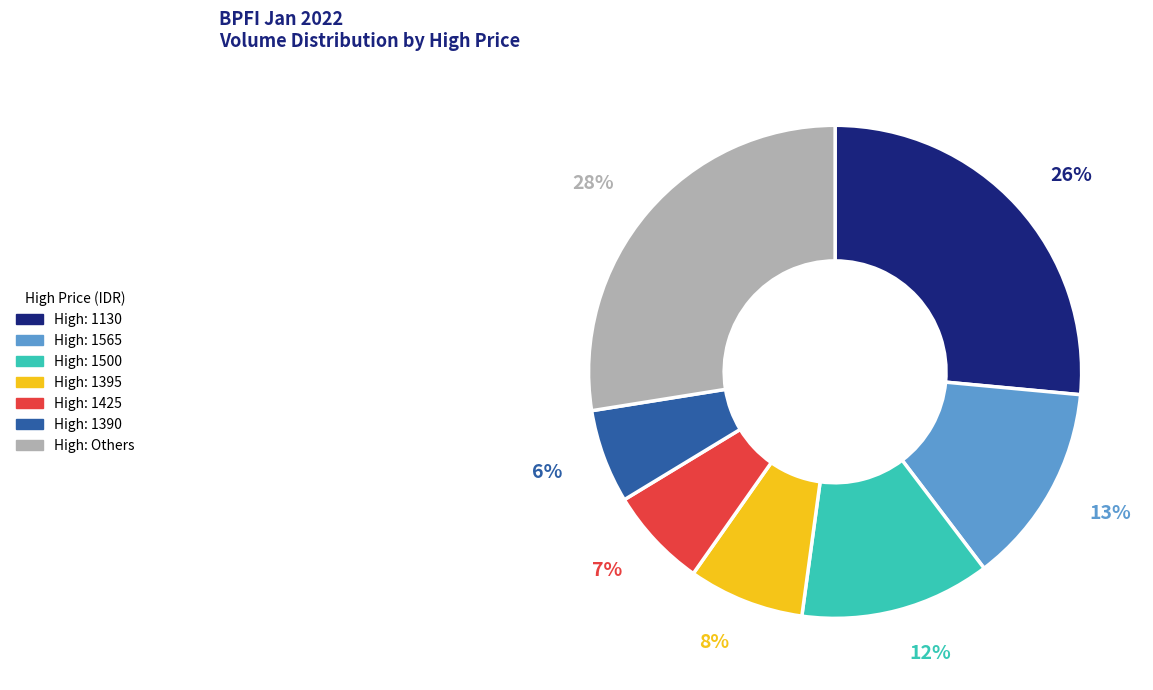

To the nearest percent, what is the average slice percentage?

14%